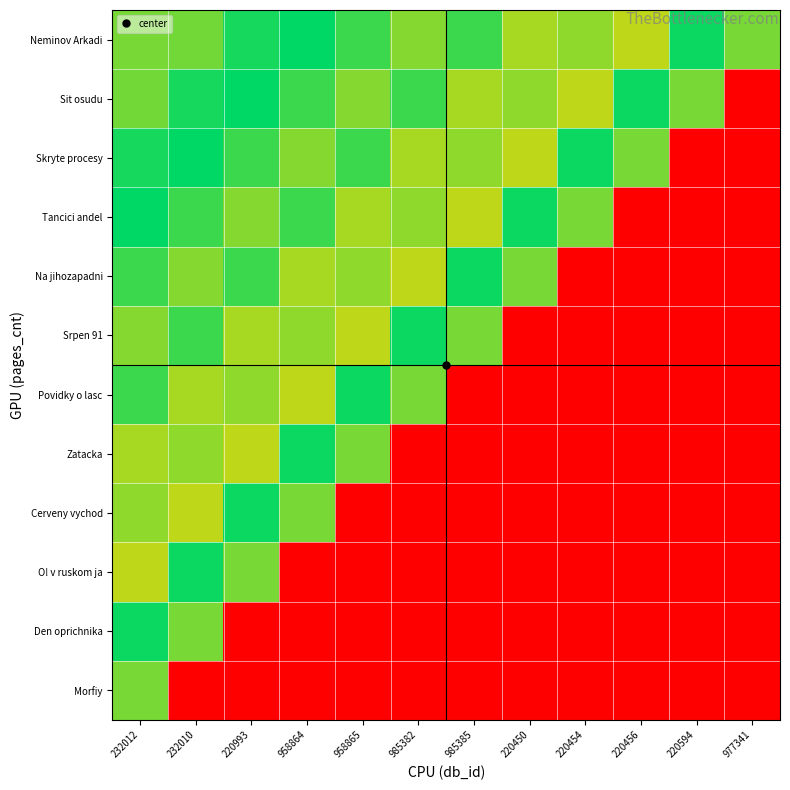

Which series has the largest total across all categories?

Neminov Arkadi